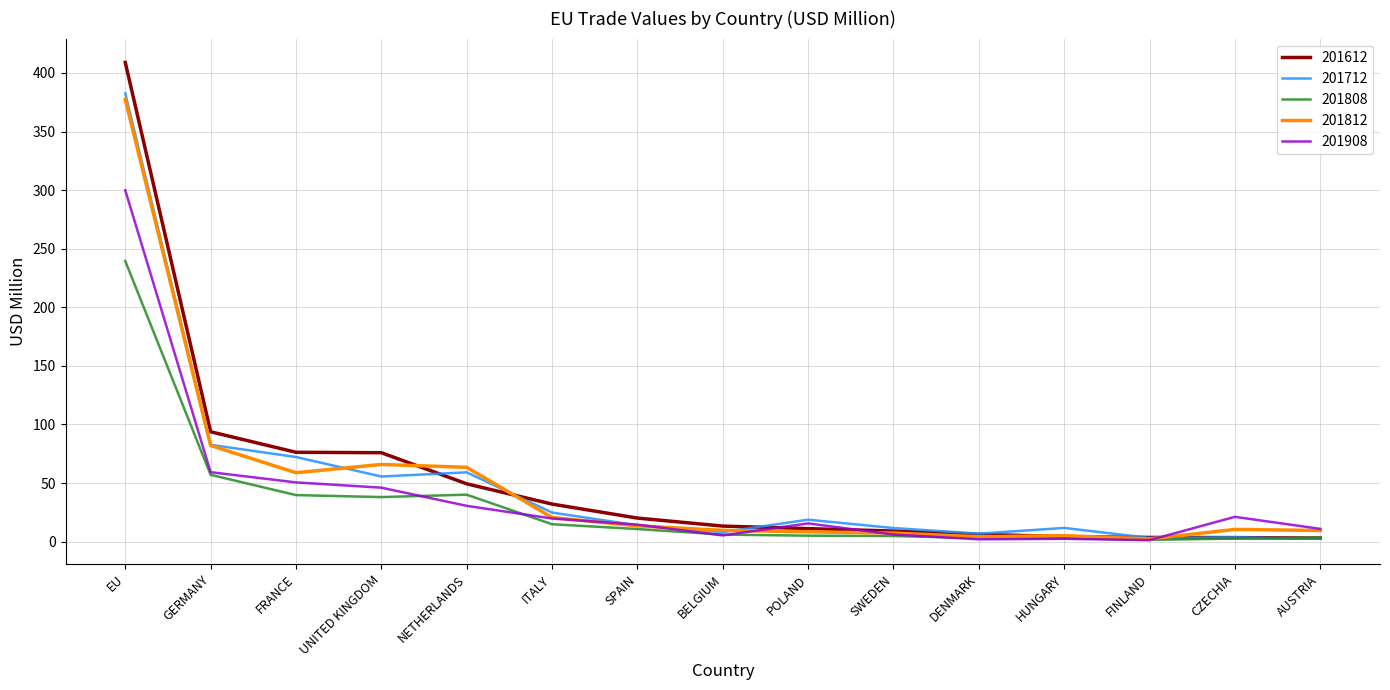

Which series has the widest spread of values?

201612